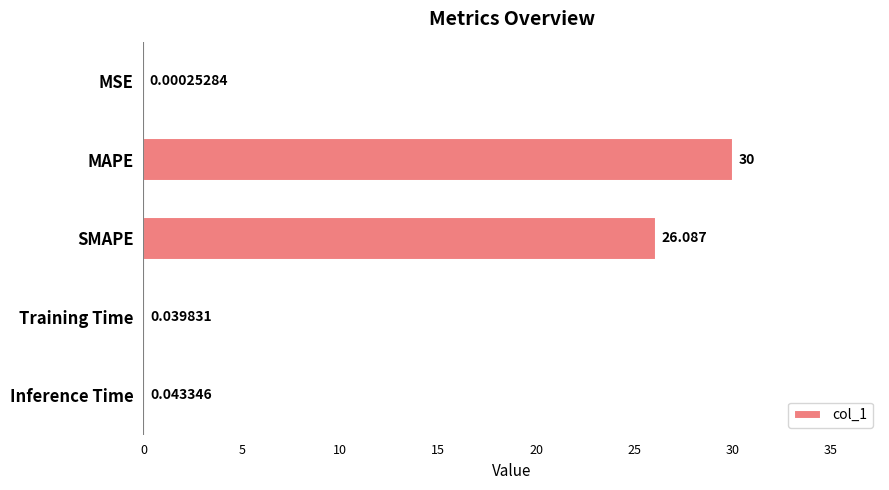

Where is the data nearest to the value 15?

SMAPE